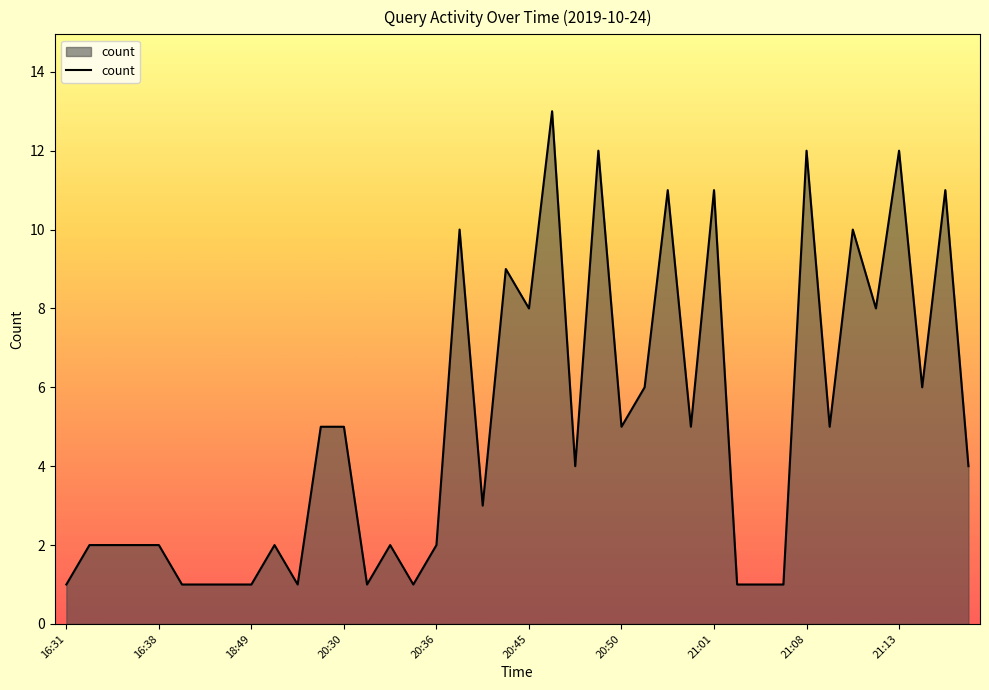

What is the average value?

5